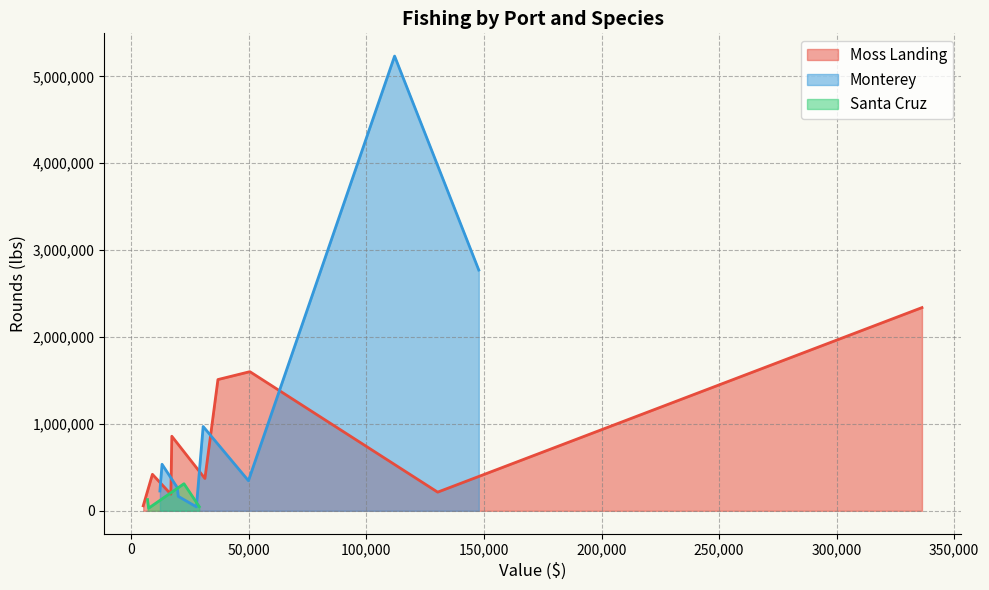

Reading left to right, list all the values displayed in this chart.

Moss Landing: Albacore/Rockfish=2338483	Salmon/Squid=214972	Sardine/Albacore=1601215	Jack mackerel/Sardine=1510467	Pacific herring/Salmon=372287	Anchovy/Petrale sole=857880	Squid/English sole=420000	Rockfish/Jack mackerel=57798	All other/Sablefish=191561
Monterey: Albacore/Rockfish=2770384	Salmon/Squid=5232857	Sardine/Albacore=346474	Jack mackerel/Sardine=970363	Pacific herring/Salmon=45685	Anchovy/Petrale sole=166556	Squid/English sole=268644	Rockfish/Jack mackerel=535410	All other/Sablefish=227956
Santa Cruz: Albacore/Rockfish=47712	Salmon/Squid=30177	Sardine/Albacore=129226	Jack mackerel/Sardine=311741	Pacific herring/Salmon=0	Anchovy/Petrale sole=0	Squid/English sole=0	Rockfish/Jack mackerel=0	All other/Sablefish=0